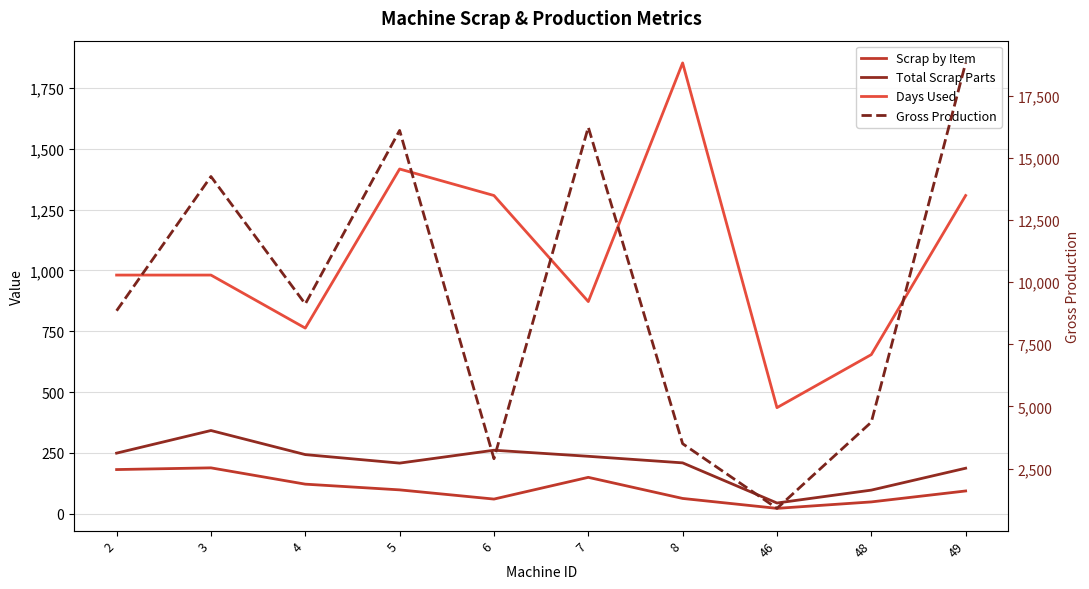

Reading right to left, extract all data points from this chart.

Scrap by Item: 49=93.5	48=48.5	46=22.0	8=62.8	7=149.5	6=60.2	5=98.0	4=121.5	3=188.5	2=181.5
Total Scrap Parts: 49=187.0	48=97.0	46=44.0	8=209.0	7=236.0	6=261.0	5=208.0	4=243.0	3=342.0	2=249.0
Days Used: 49=1308.0	48=654.0	46=436.0	8=1853.0	7=872.0	6=1308.0	5=1417.0	4=763.0	3=981.0	2=981.0
Gross Production: 49=18813.0	48=4367.0	46=901.0	8=3501.0	7=16229.0	6=2898.0	5=16099.0	4=9119.0	3=14246.0	2=8848.0